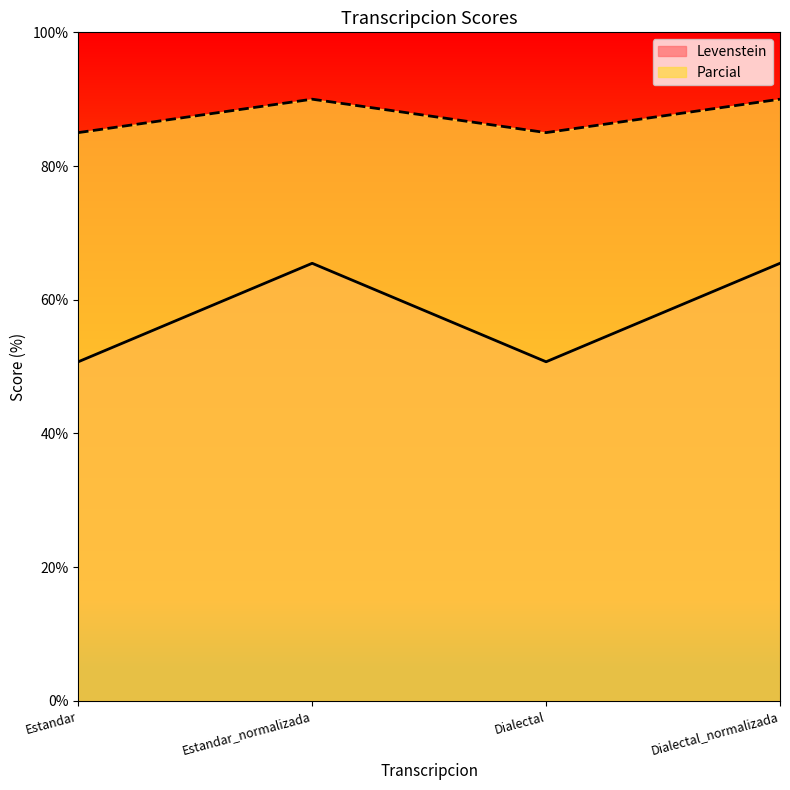

Which has a higher value, Estandar or Dialectal_normalizada?

Dialectal_normalizada